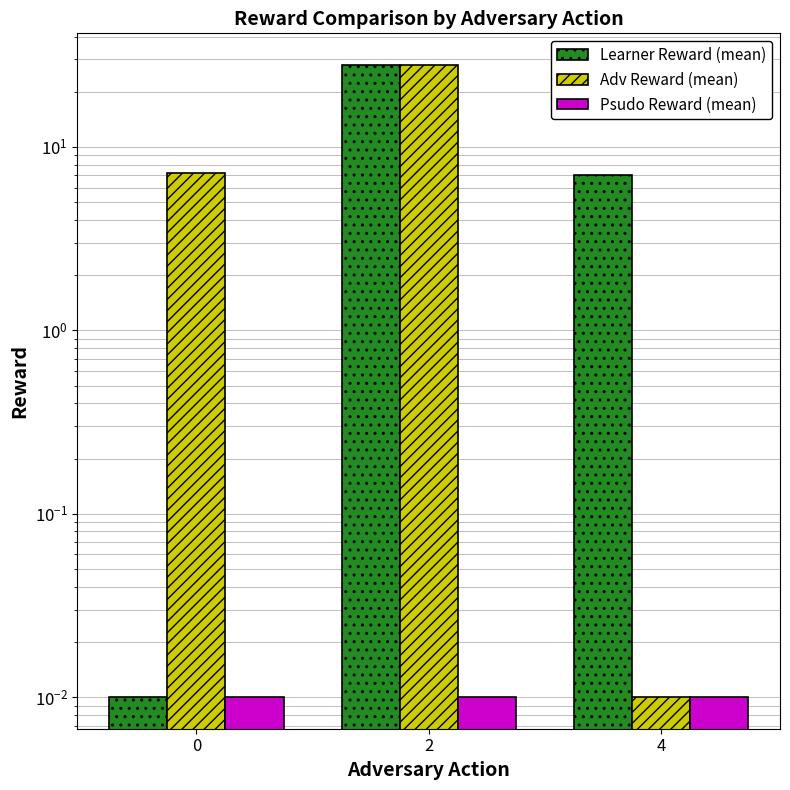

Are the bars grouped side by side (vs. stacked)?

Yes